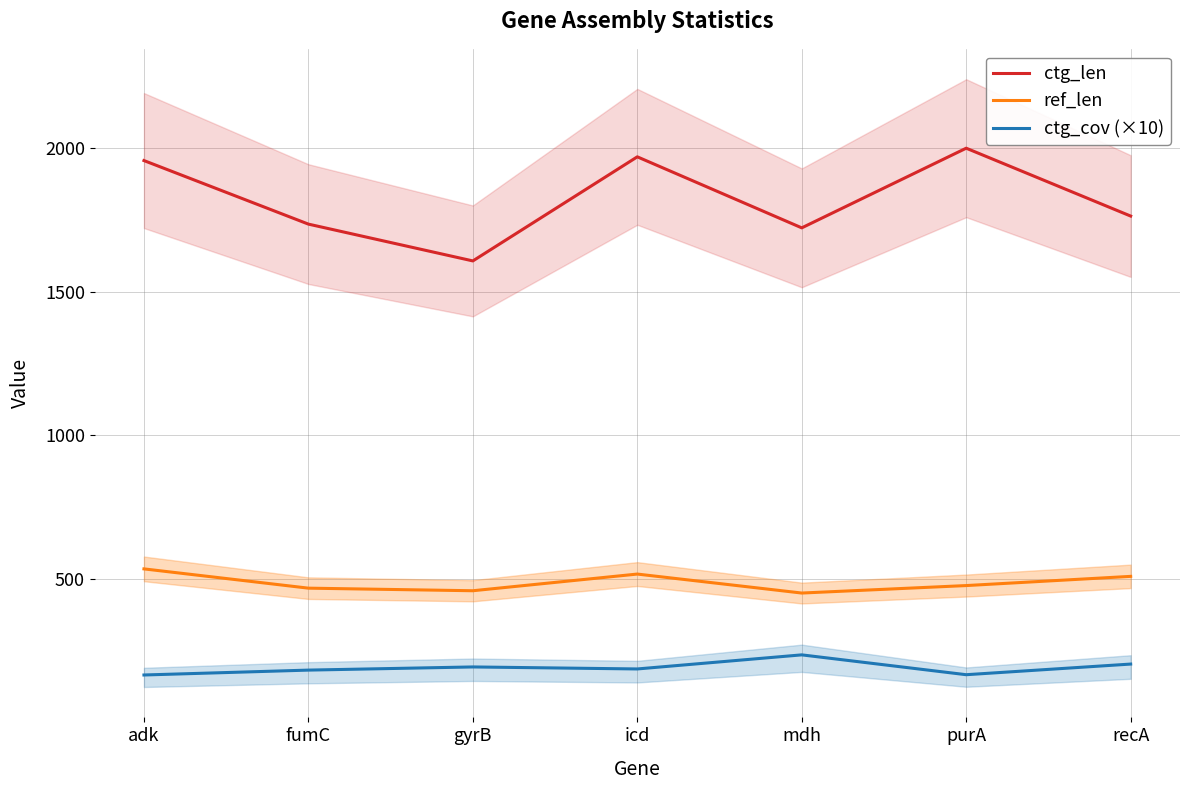

What is the sum of all ref_len values?

3423